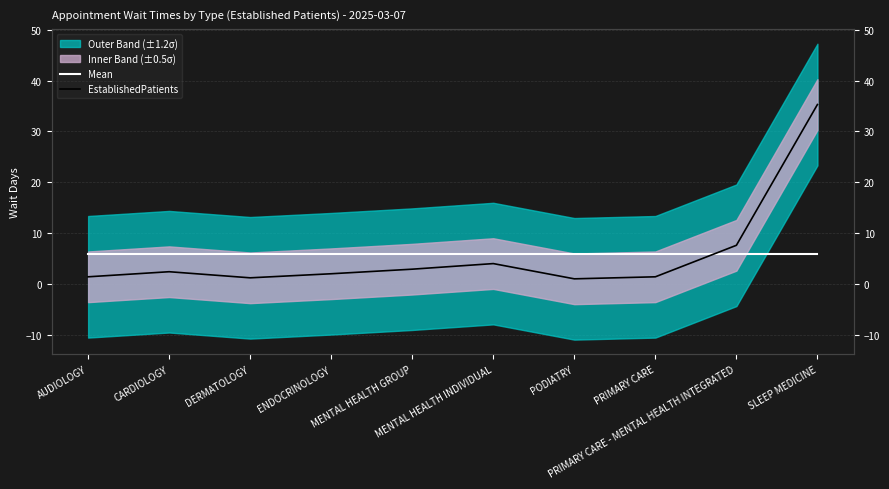

Which series has the widest spread of values?

EstablishedPatients